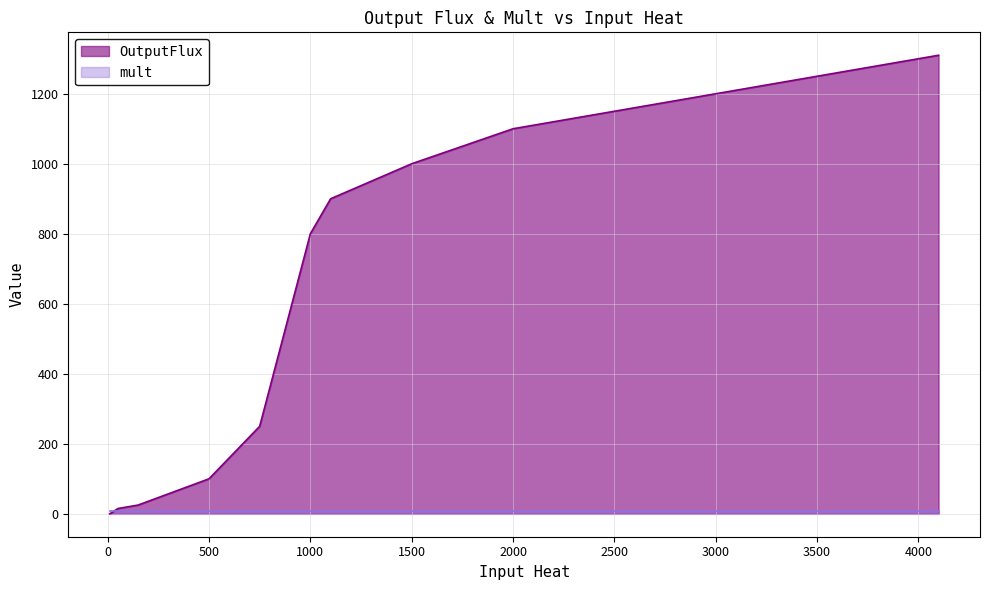

How many series are shown in this chart?

2